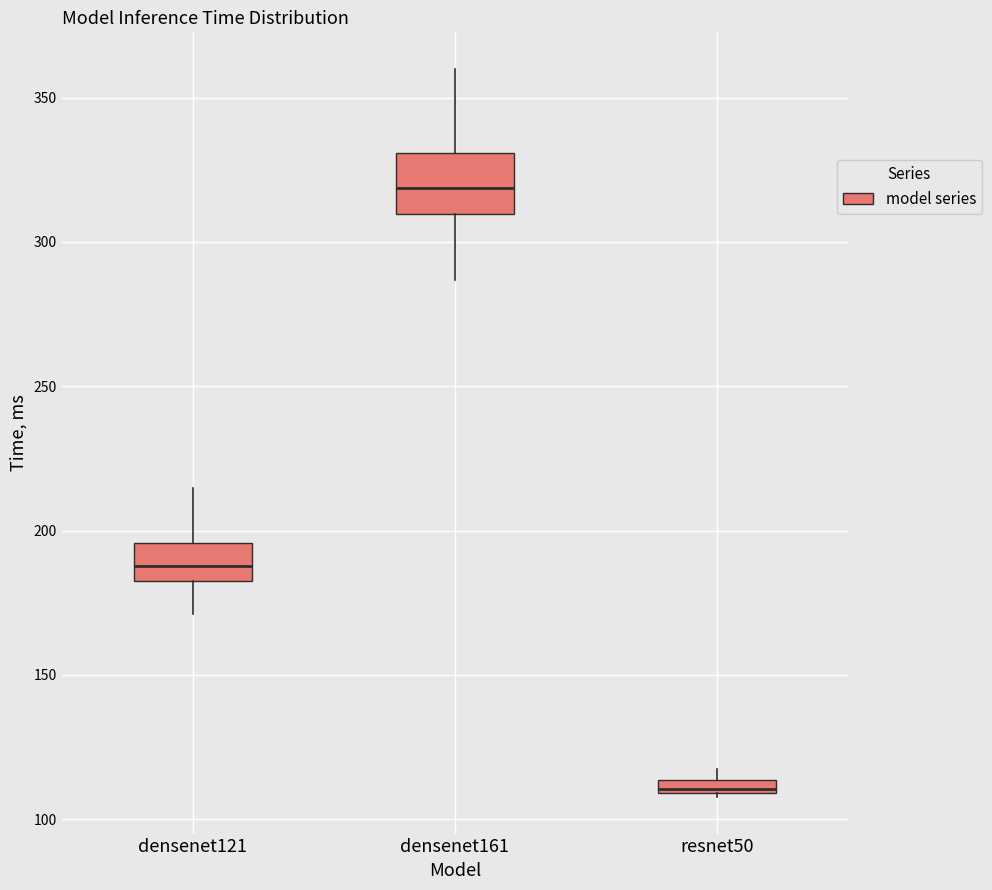

Which box has the highest median line?

densenet161